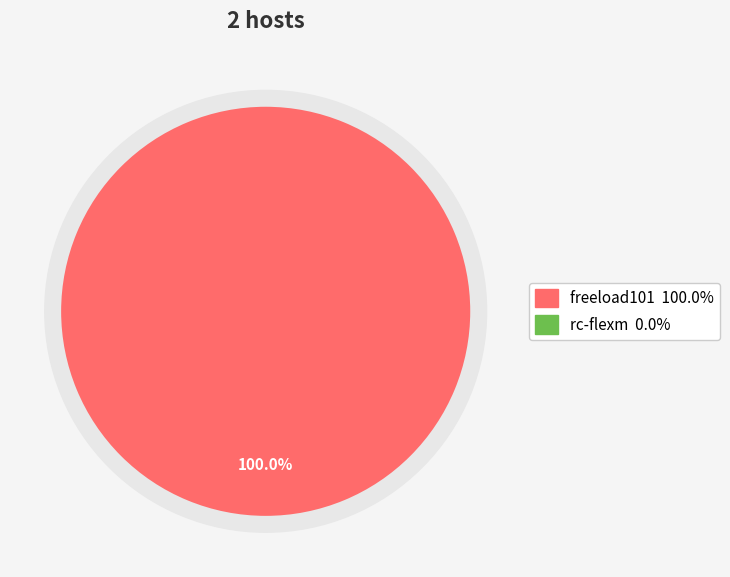

What percentage do freeload101 and rc-flexm together represent?

100.0%